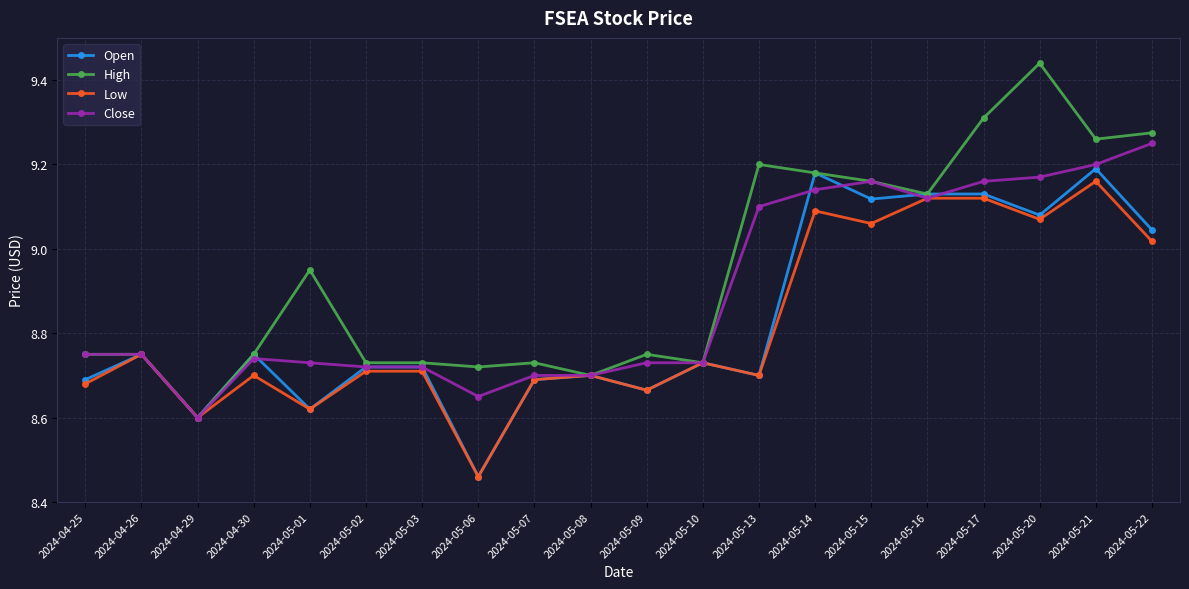

The value of Open at 2024-05-17 is 9.1. True or false?

True